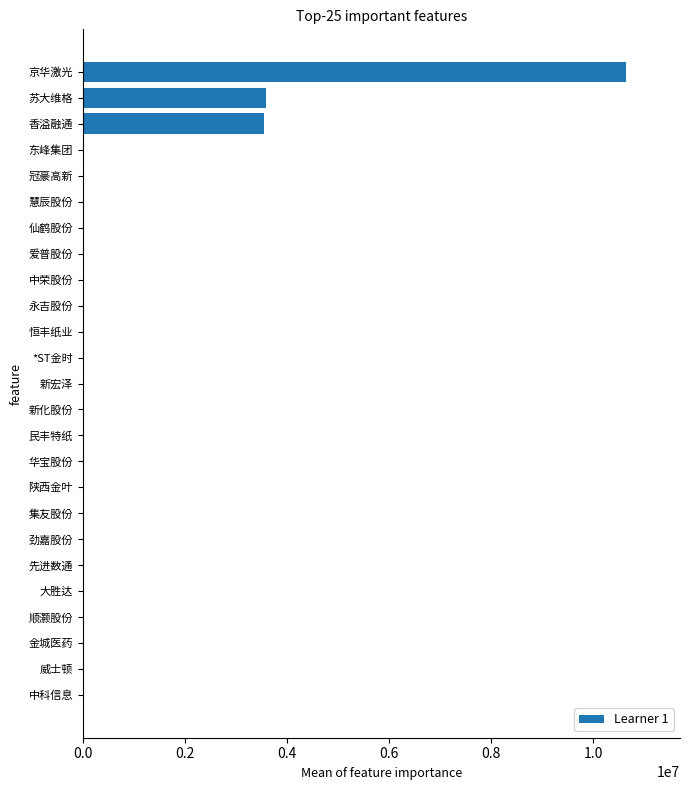

Is it true that the value at 顺灏股份 is 3731755?

False